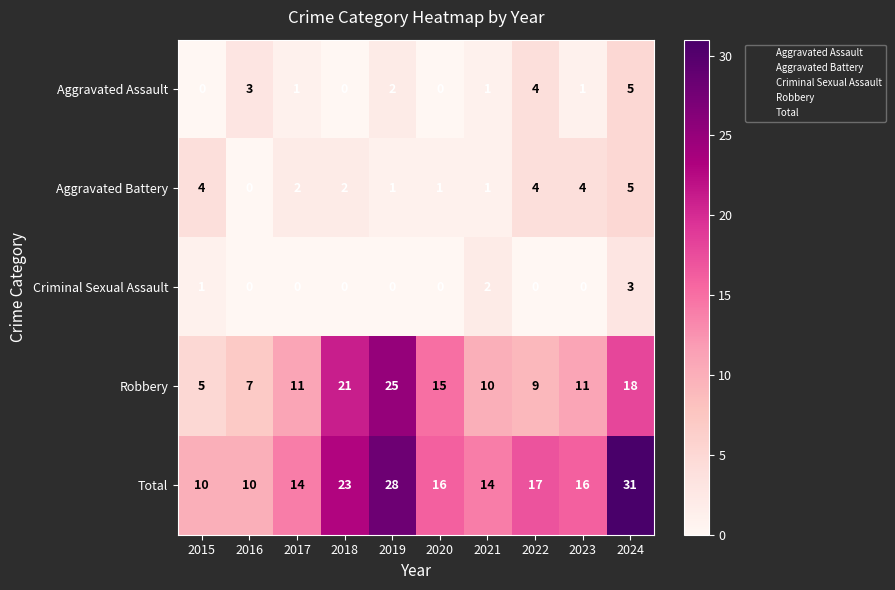

What is the difference between the second highest and minimum values in the Aggravated Battery series?

4